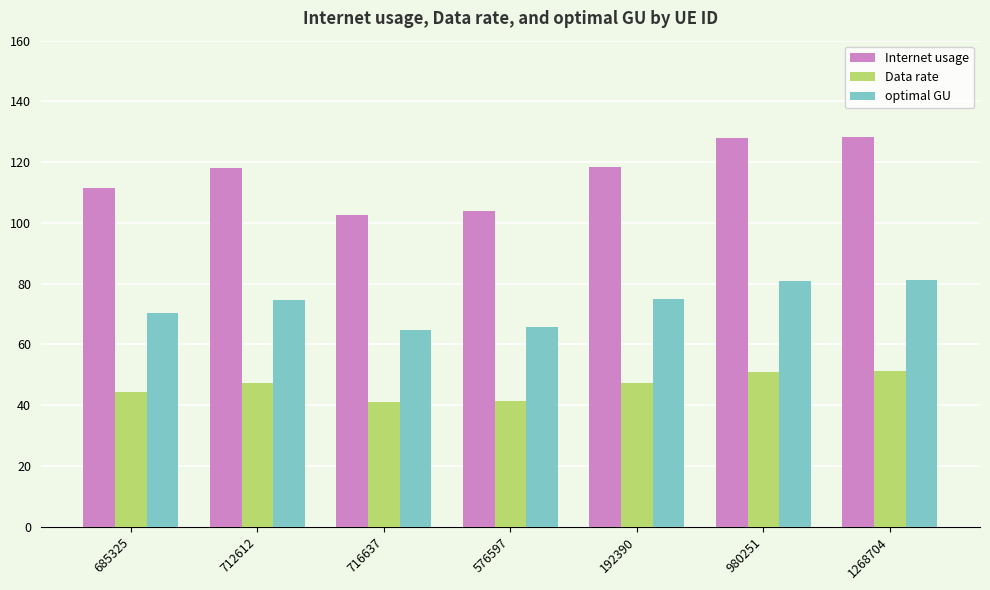

What is the label of the 4th bar from the left?

576597